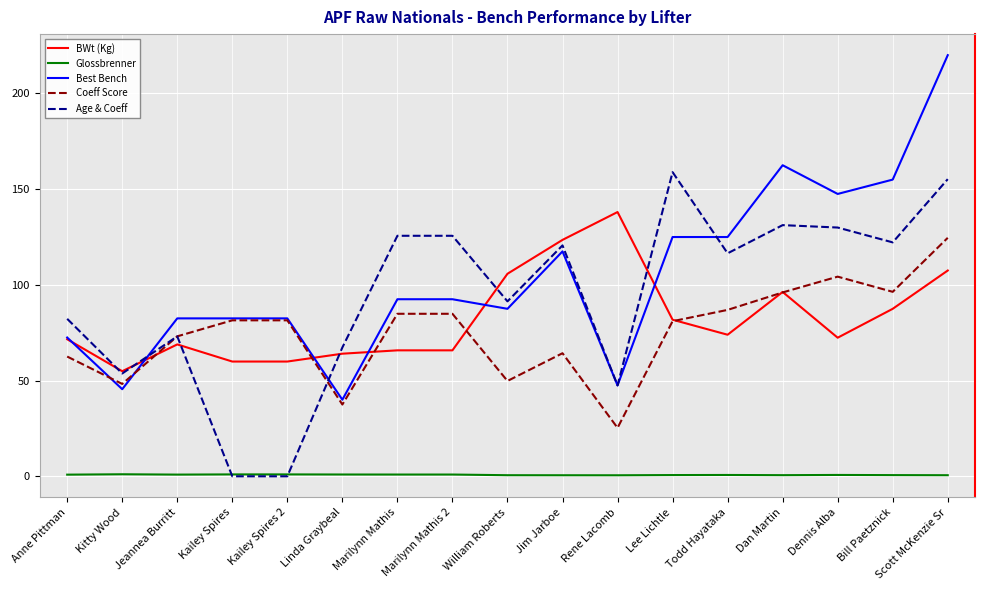

List the series in order of their peak value, lowest first.

Glossbrenner, Coeff Score, BWt (Kg), Age & Coeff, Best Bench